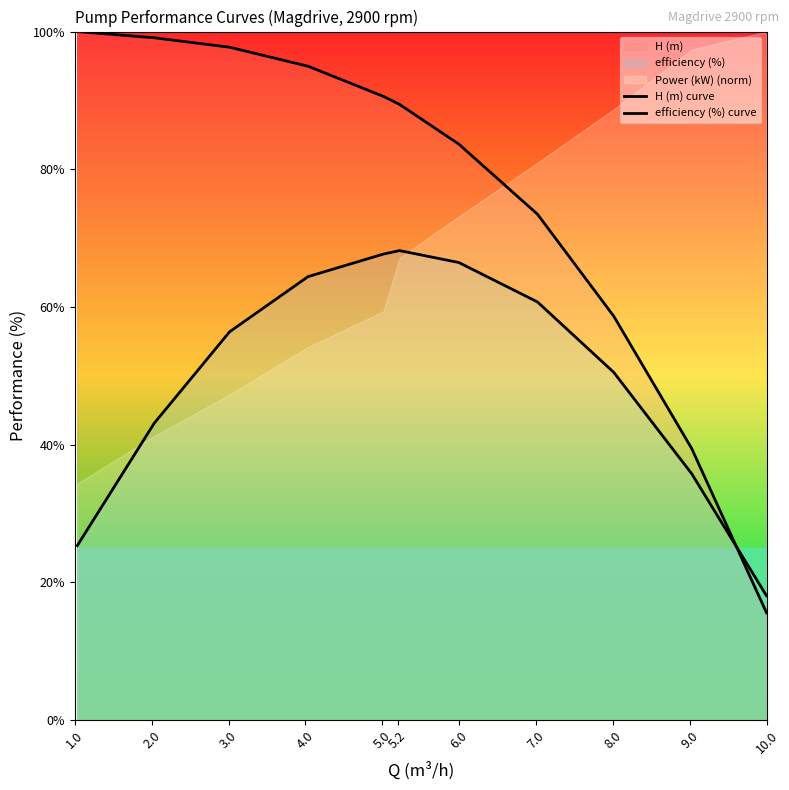

Reading left to right, transcribe all the data shown in this chart.

H (m) curve: 100.0	99.1	97.7	95.0	90.6	89.4	83.7	73.5	58.7	39.4	15.6
efficiency (%) curve: 25.3	43.1	56.4	64.4	67.7	68.2	66.5	60.7	50.5	35.8	18.1